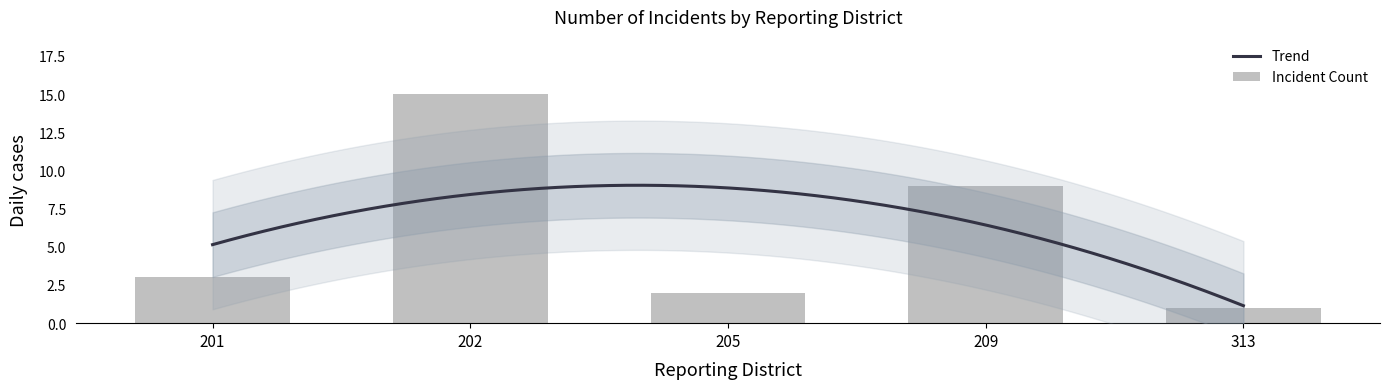

What is the value of the 1st bar from the left?

3